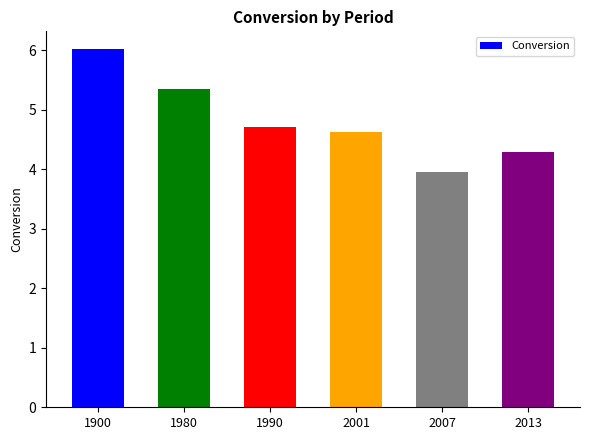

Where is the data nearest to the value 4?

2007